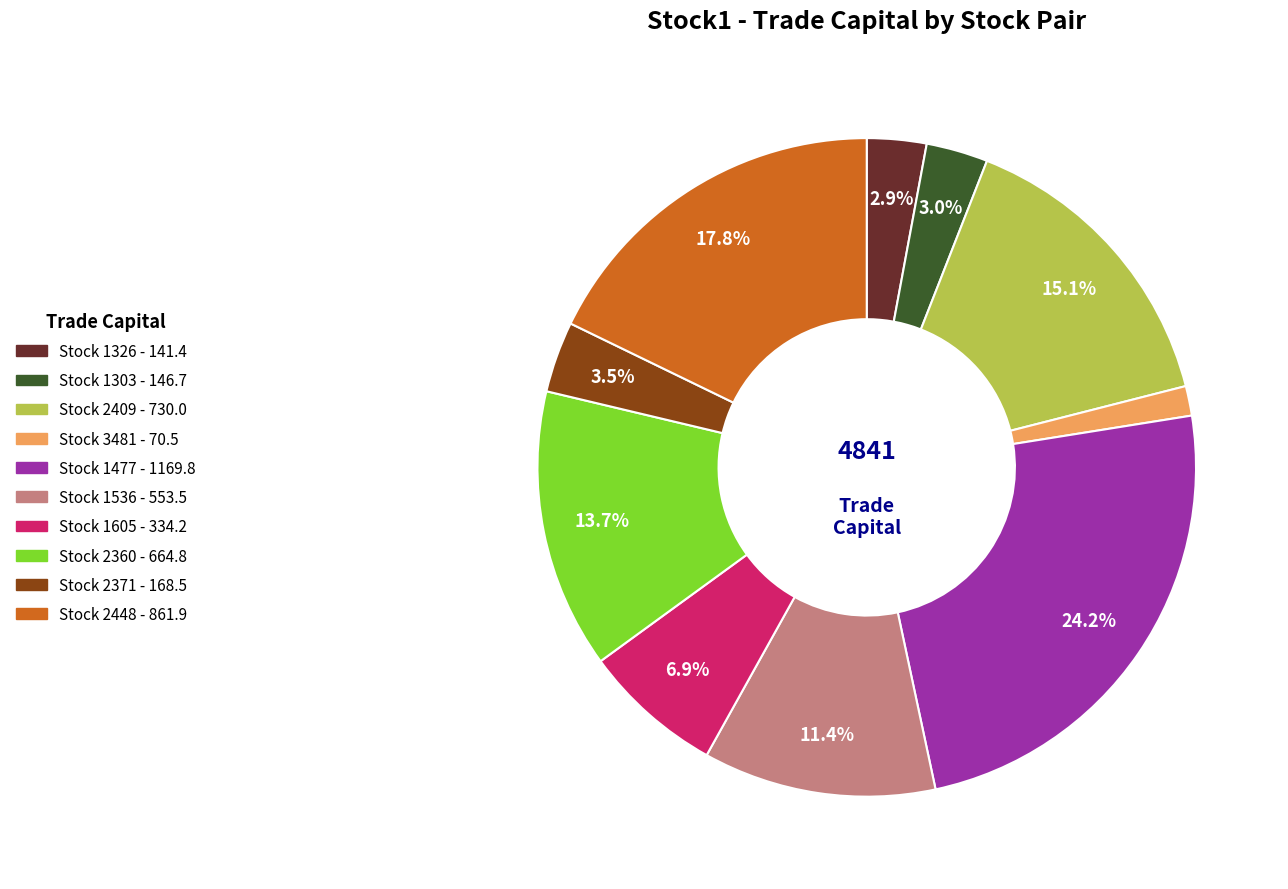

Is there any slice that represents more than half of the pie?

No